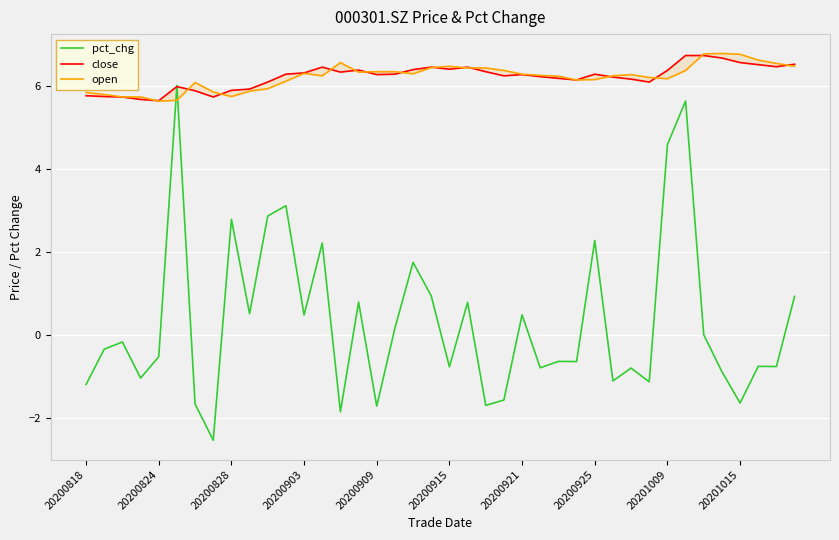

How many times do pct_chg and close cross each other?

2